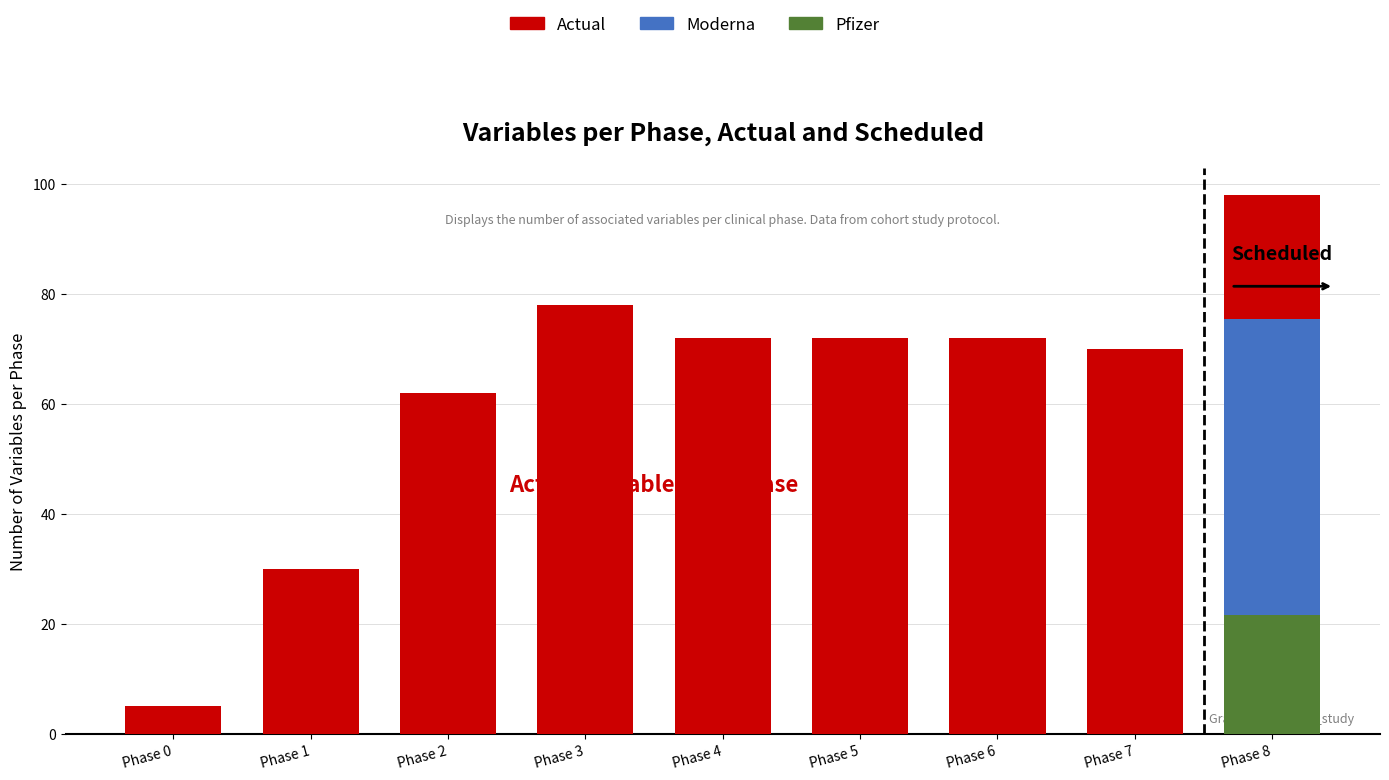

Which label corresponds to the smallest value in the chart?

Phase 0